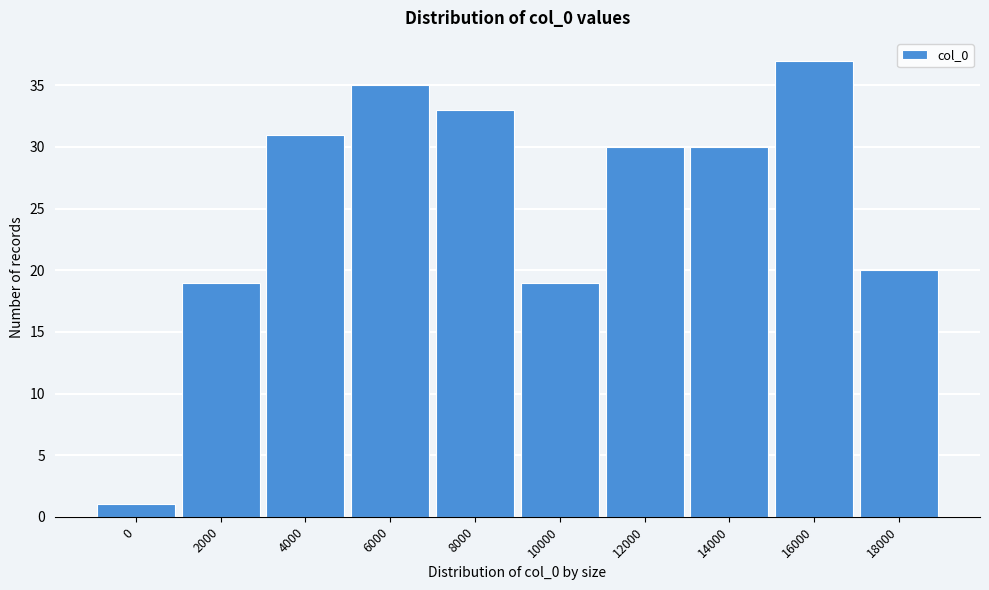

Reading left to right, what are all the values shown in this chart?

0=1	2000=19	4000=31	6000=35	8000=33	10000=19	12000=30	14000=30	16000=37	18000=20